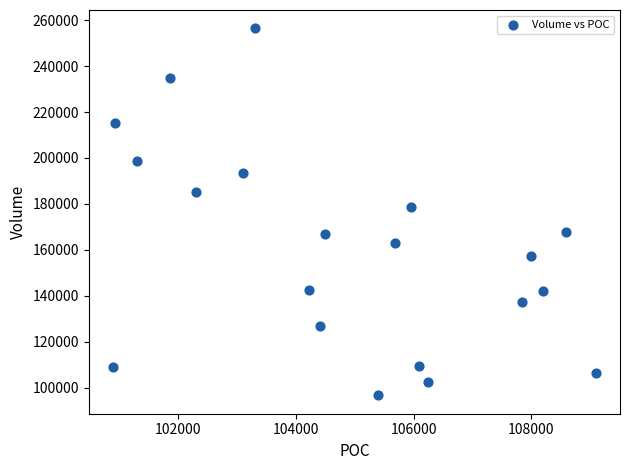

What is the range of X values (max minus min)?

8215